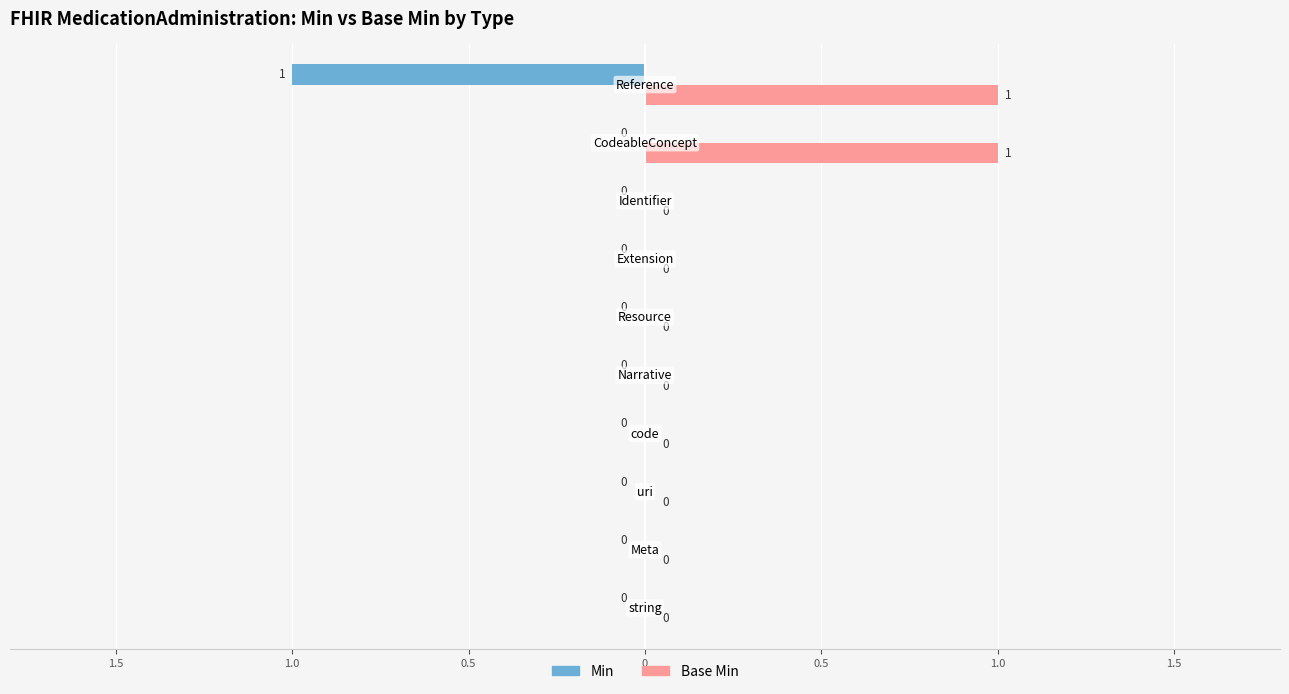

What are all the series names shown in the legend?

Min, Base Min